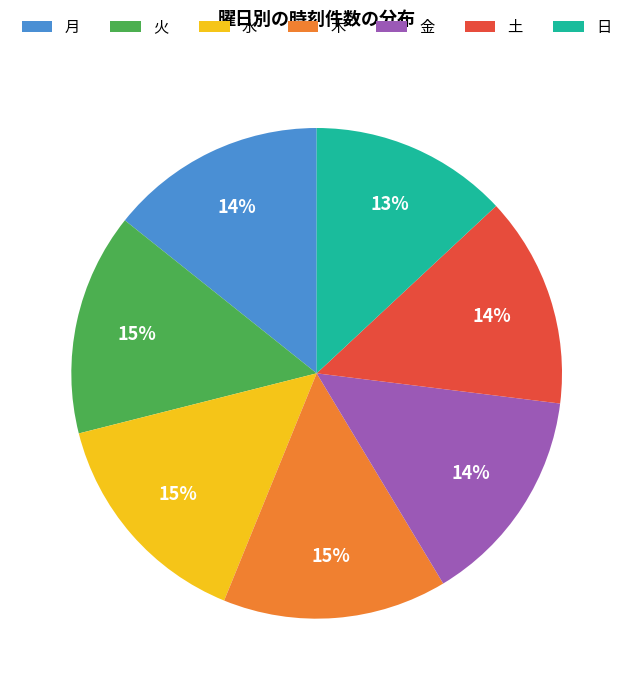

What percentage is the 木 slice, to the nearest percent?

15%